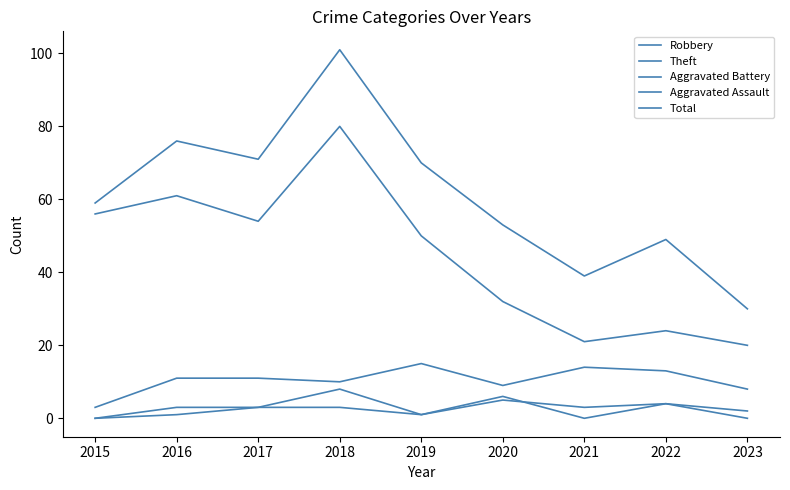

What is the value of the Total point at the 6th from the left?

53